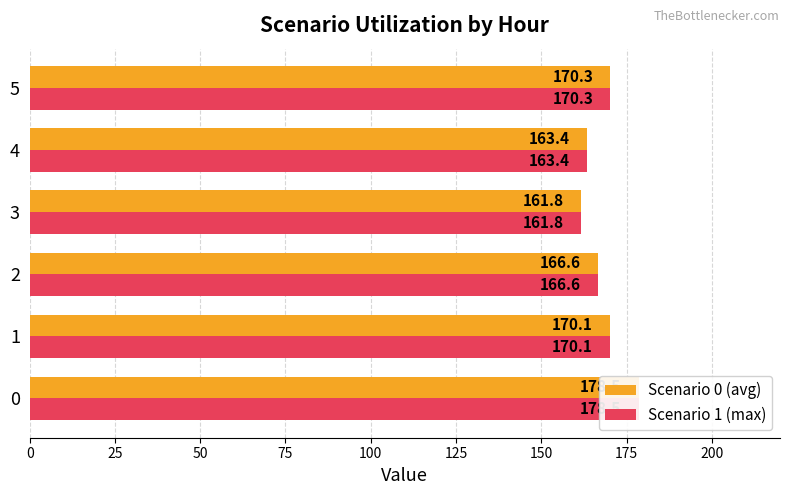

The value of Scenario 1 (max) at 1 is 265.8. True or false?

False